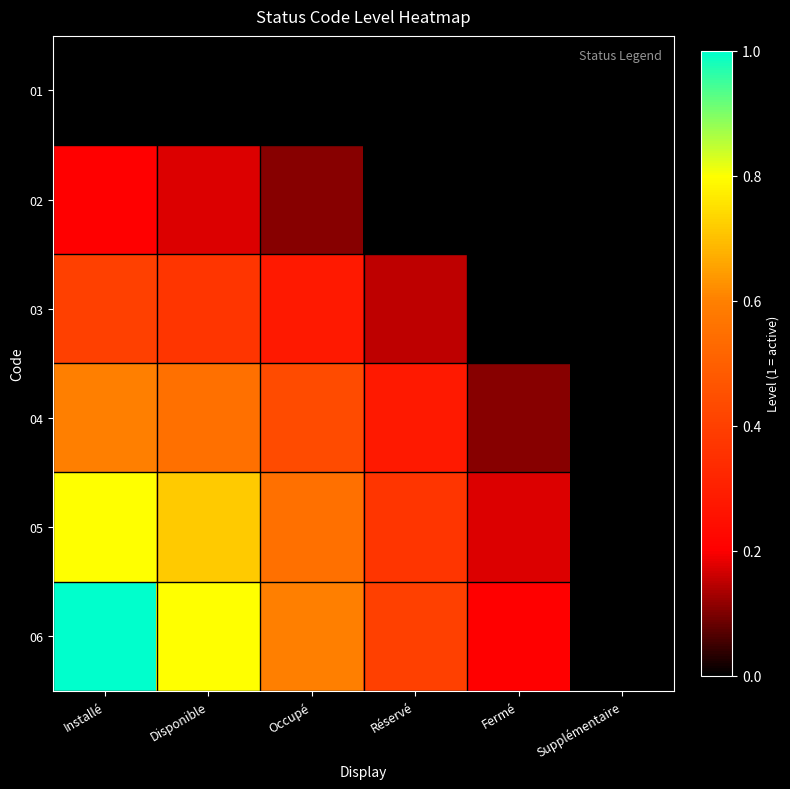

Which series has the largest range (max minus min)?

06